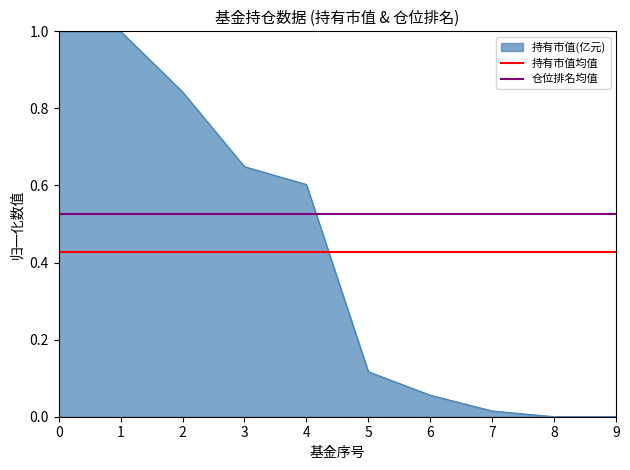

What is the maximum value for 持有市值(亿元)?

1.0